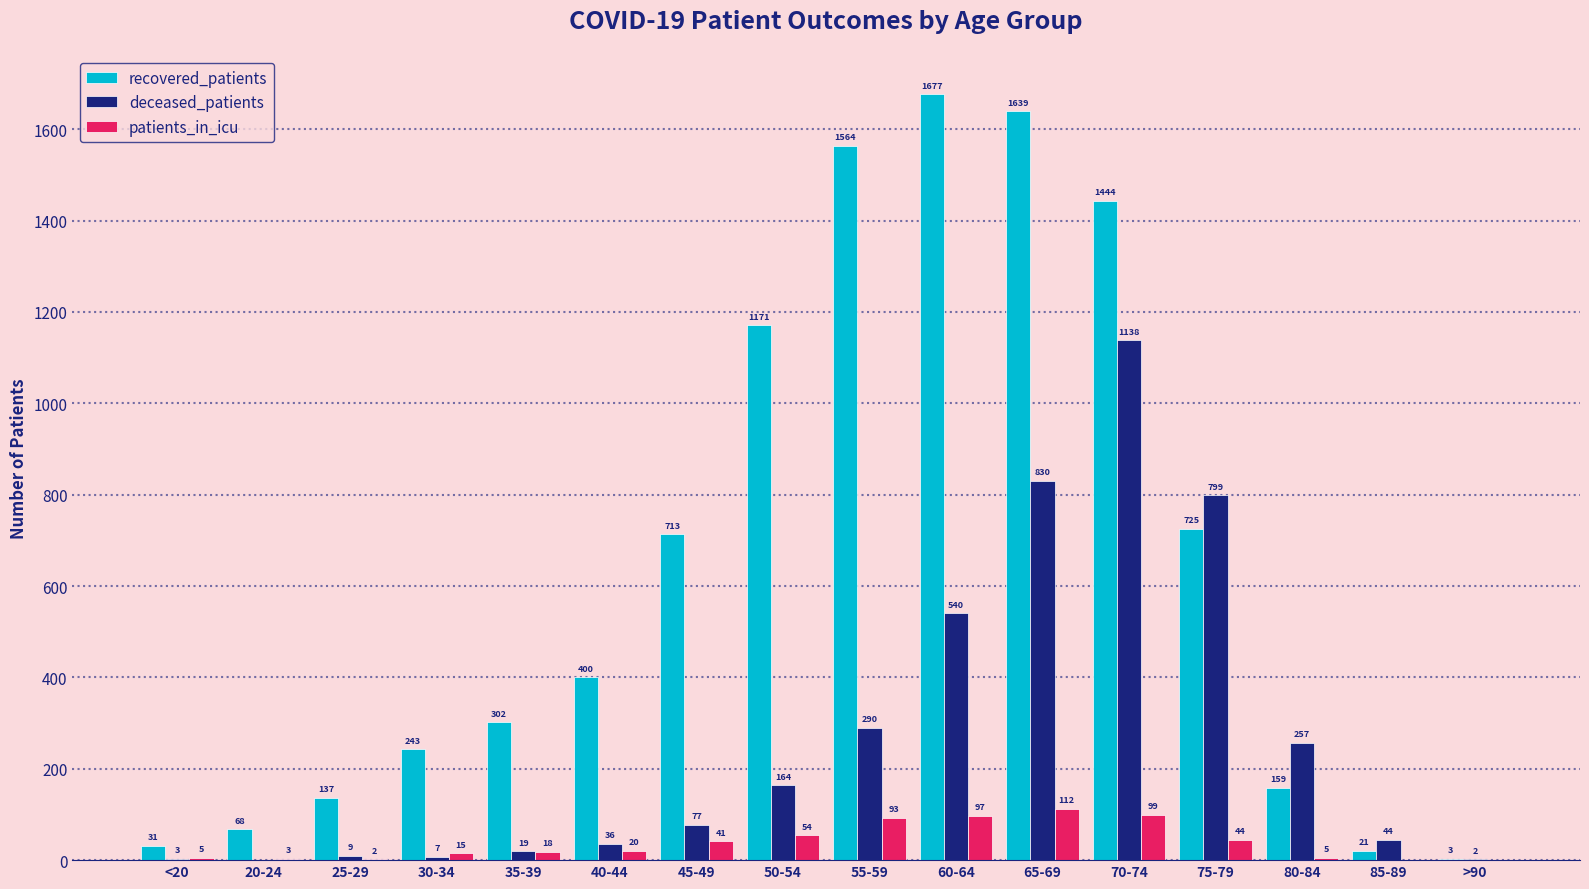

Where is patients_in_icu nearest to the value 56?

50-54